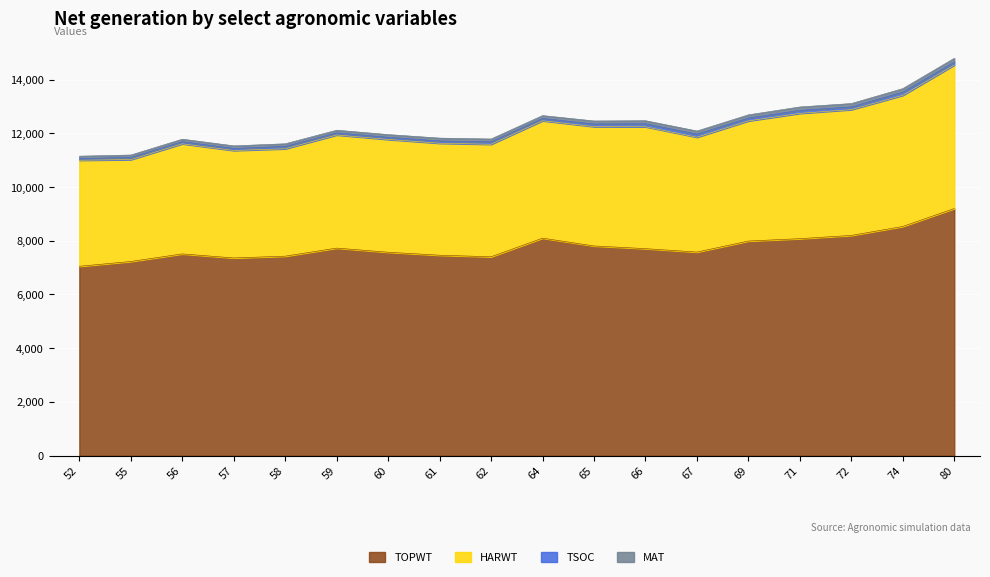

What is the minimum value for TOPWT?

7049